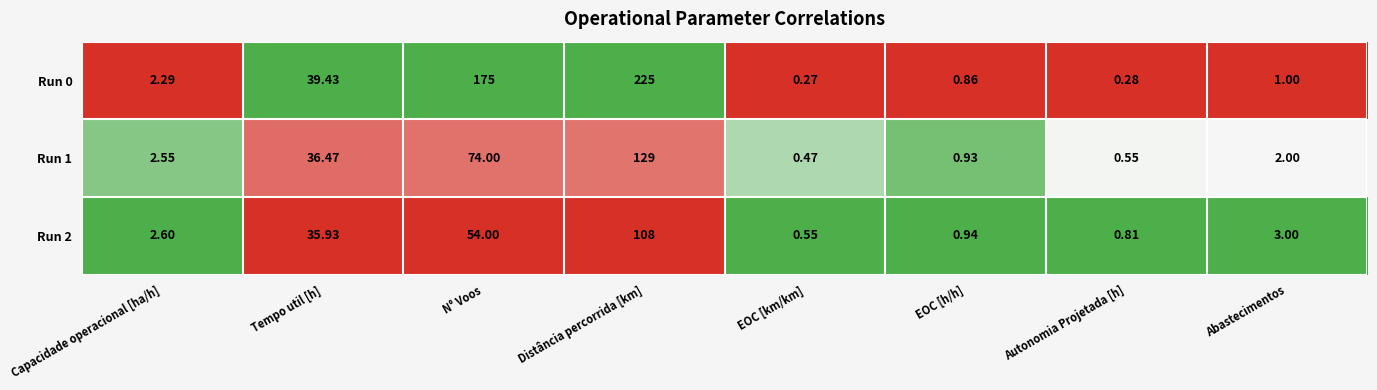

At which category does the chart reach its peak across all series?

Distância percorrida [km]